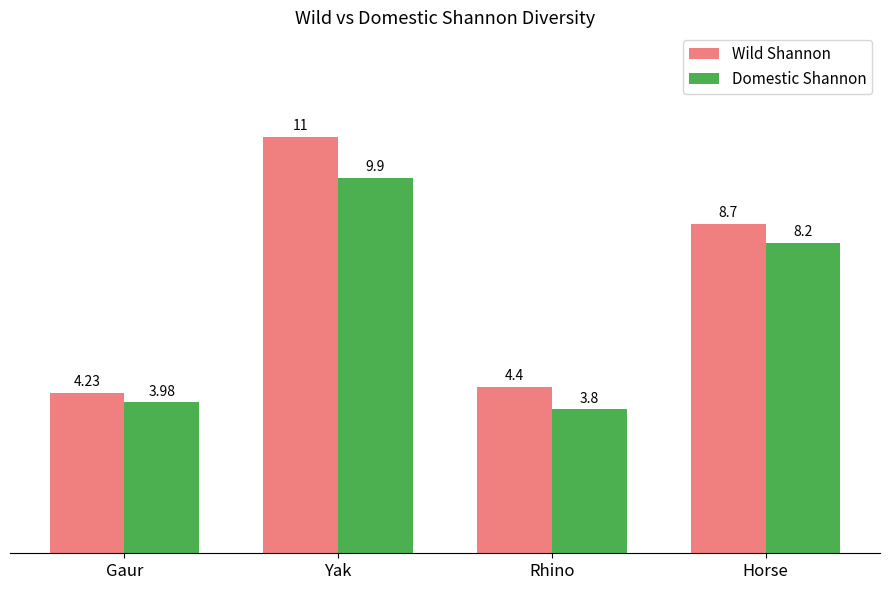

How many Domestic Shannon values are between 3 and 9?

3